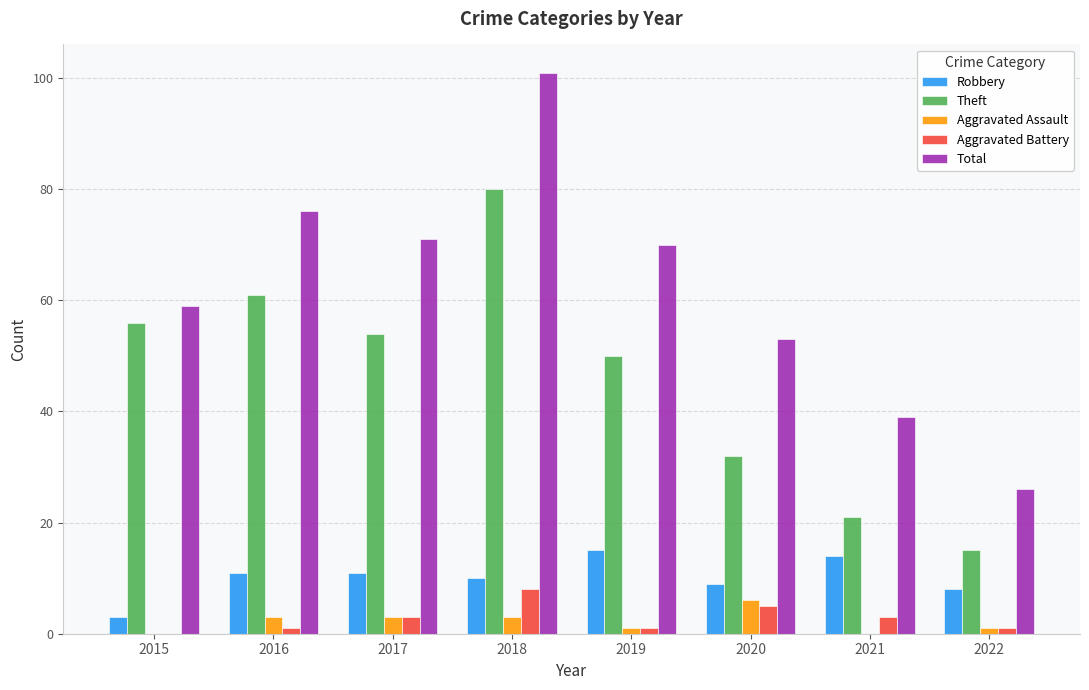

Is the value of Total at 2019 greater than the value of Theft at 2021?

Yes